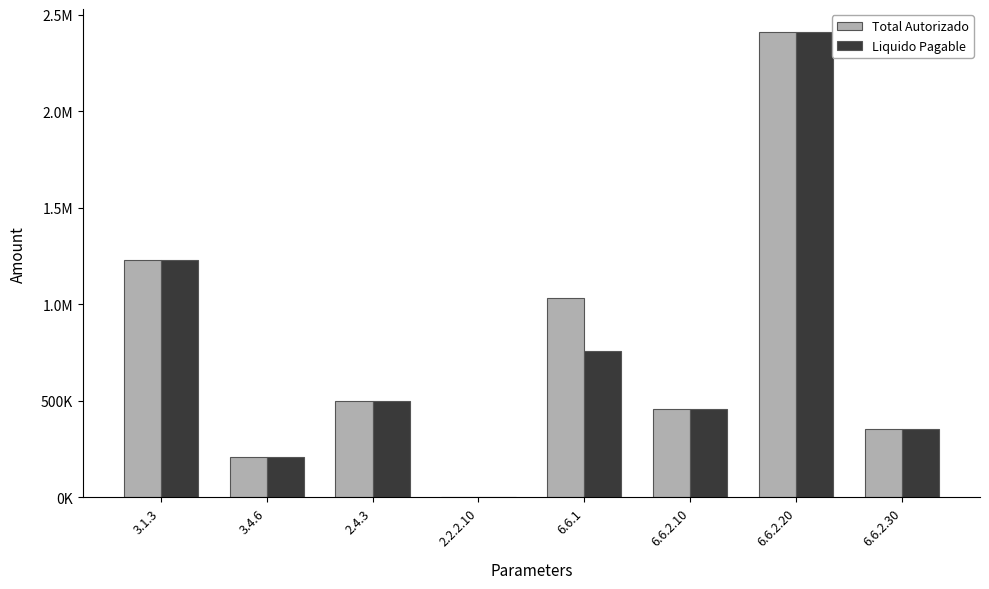

Reading left to right, what are all the values shown in this chart?

Total Autorizado: 3.1.3=1229000.0	3.4.6=206700.0	2.4.3=498841.5	2.2.2.10=1855.0	6.6.1=1030209.4	6.6.2.10=456254.8	6.6.2.20=2409336.8	6.6.2.30=356272.0
Liquido Pagable: 3.1.3=1229000.0	3.4.6=206700.0	2.4.3=498841.5	2.2.2.10=1855.0	6.6.1=758710.9	6.6.2.10=456254.8	6.6.2.20=2409336.8	6.6.2.30=356272.0